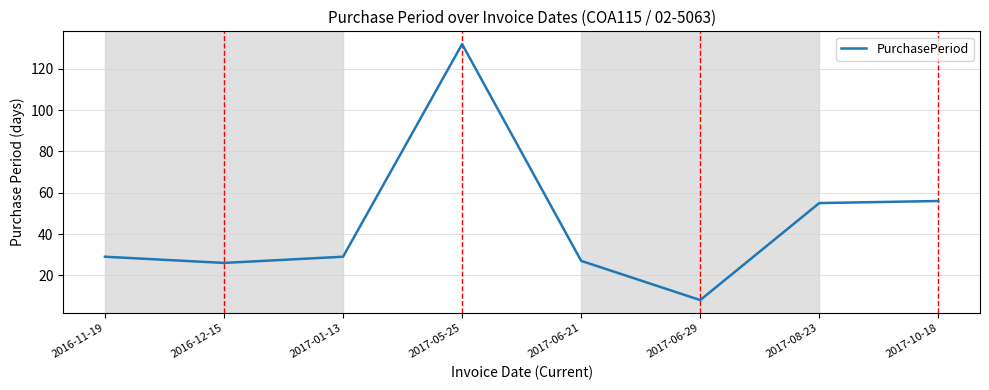

Where is the first local minimum?

2016-12-15